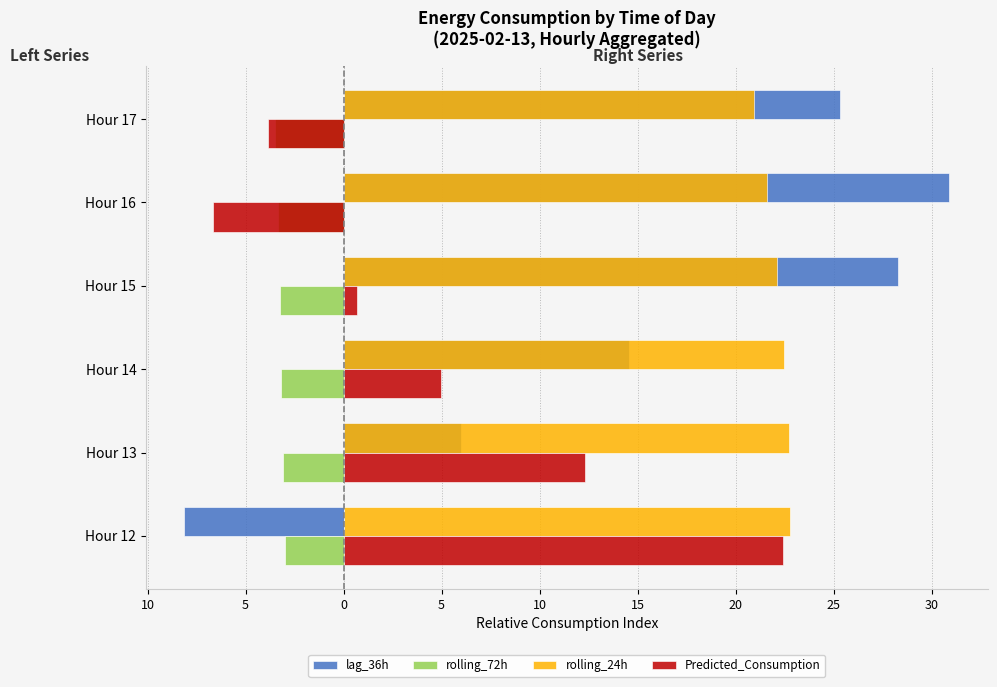

Which series has the largest total across all categories?

rolling_24h